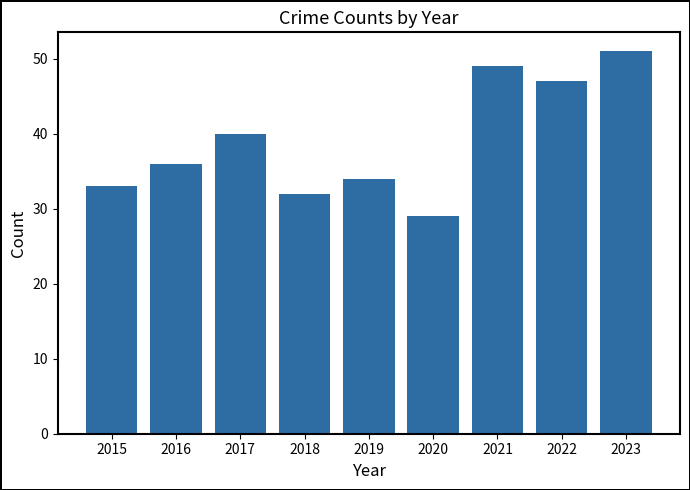

List the labels in order of value, largest first.

2023, 2021, 2022, 2017, 2016, 2019, 2015, 2018, 2020